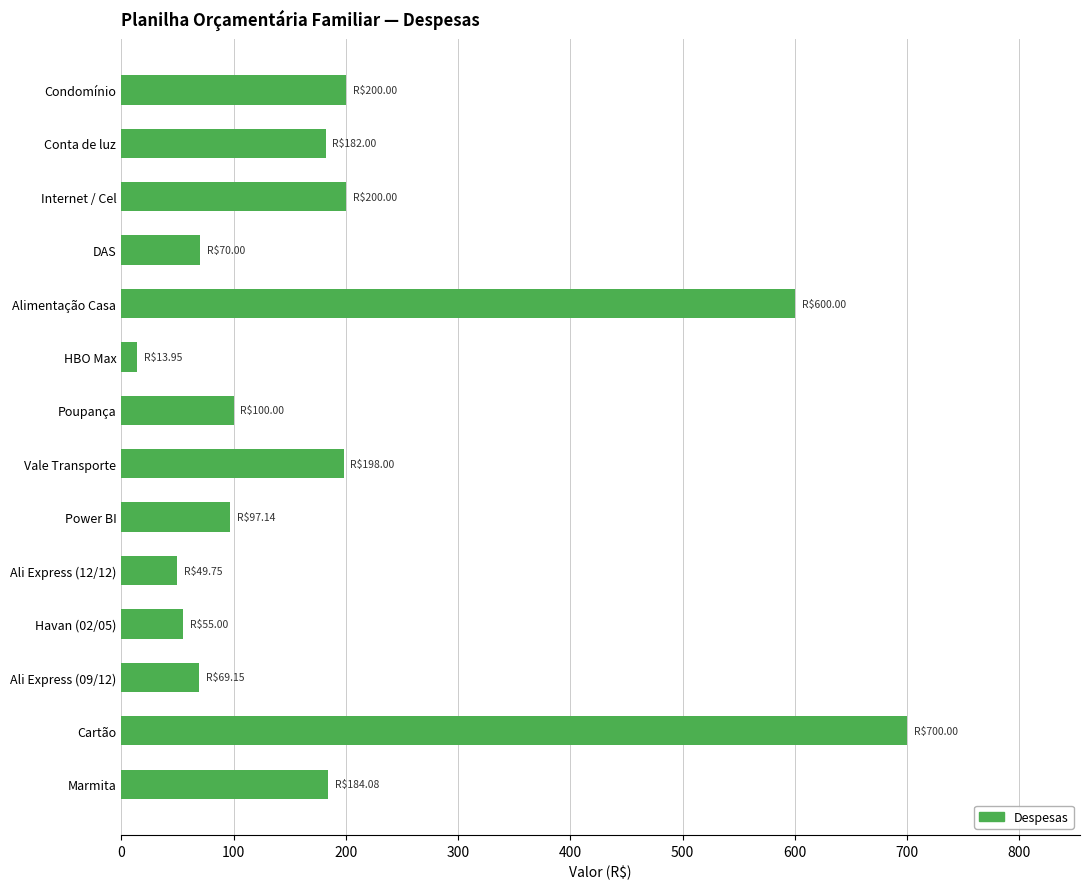

What is the maximum value shown in the chart?

700.0